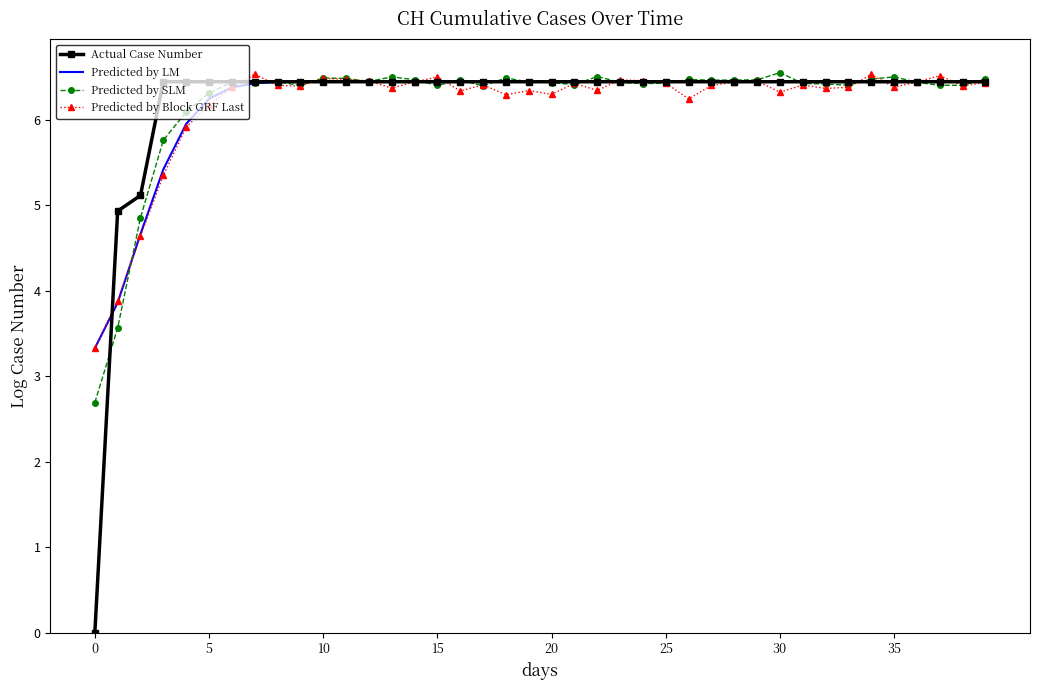

What is the average value of the Actual Case Number series?

6.2